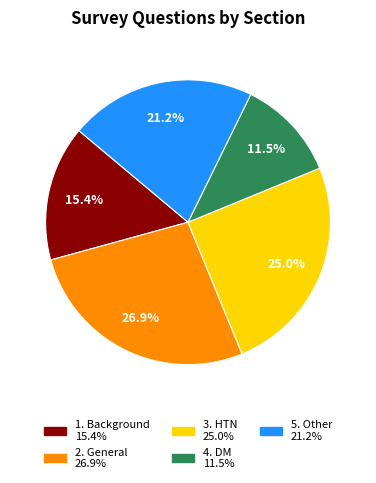

Rank the categories by value from lowest to highest.

4. DM, 1. Background, 5. Other, 3. HTN, 2. General